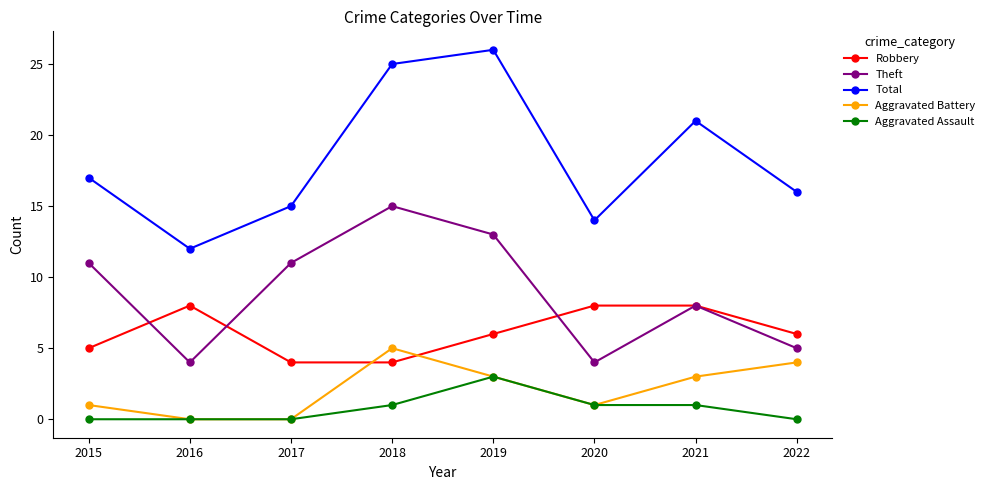

The value of Aggravated Battery at 2019 is 4. True or false?

False